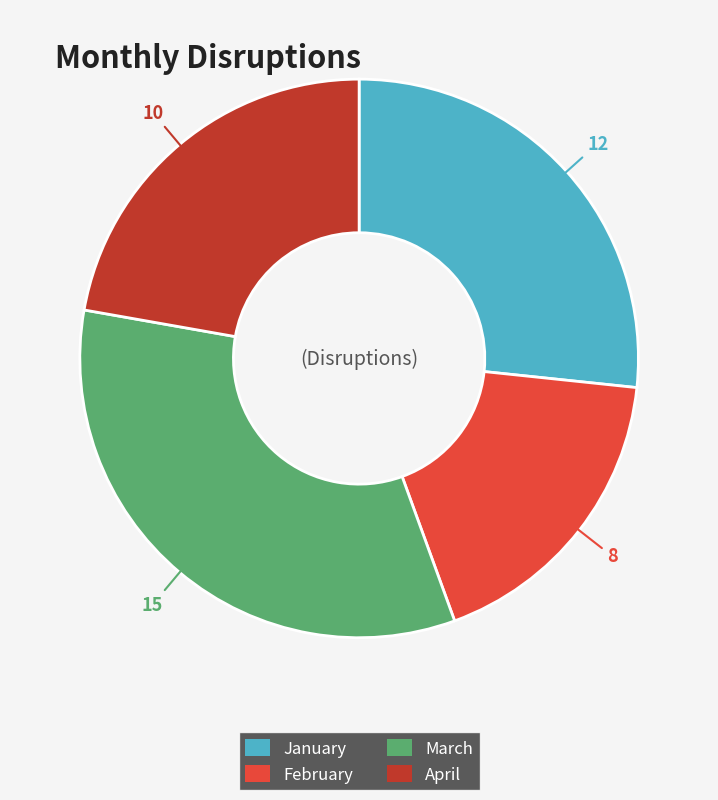

Is it true that January is 27% of the pie?

True